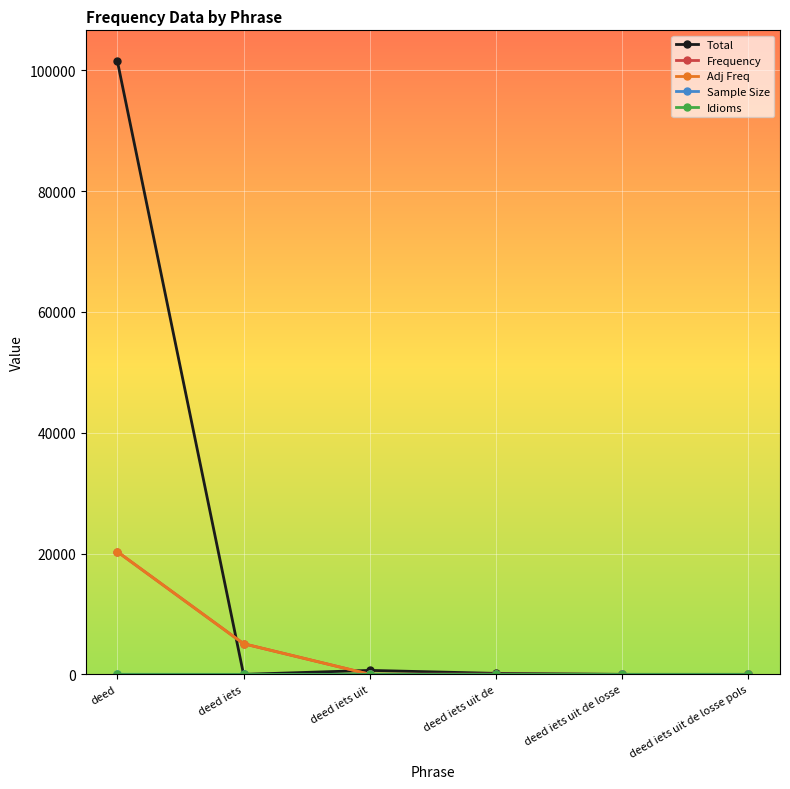

What is the label of the 3rd point from the right?

deed iets uit de